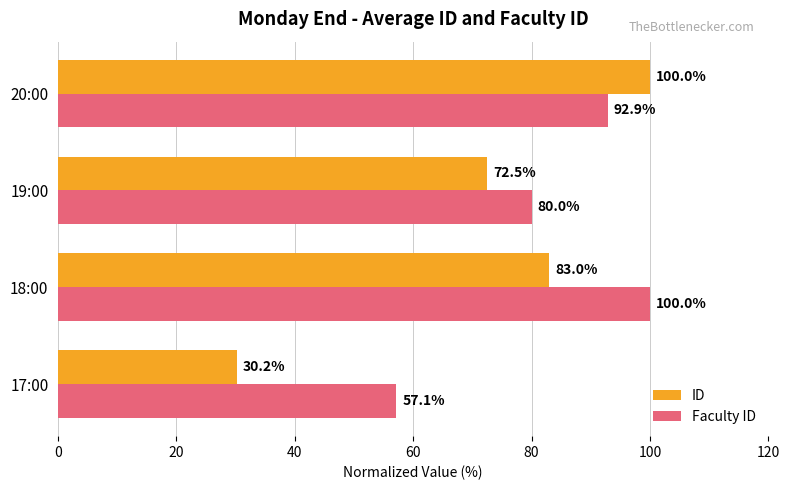

Which series has the largest total across all categories?

Faculty ID